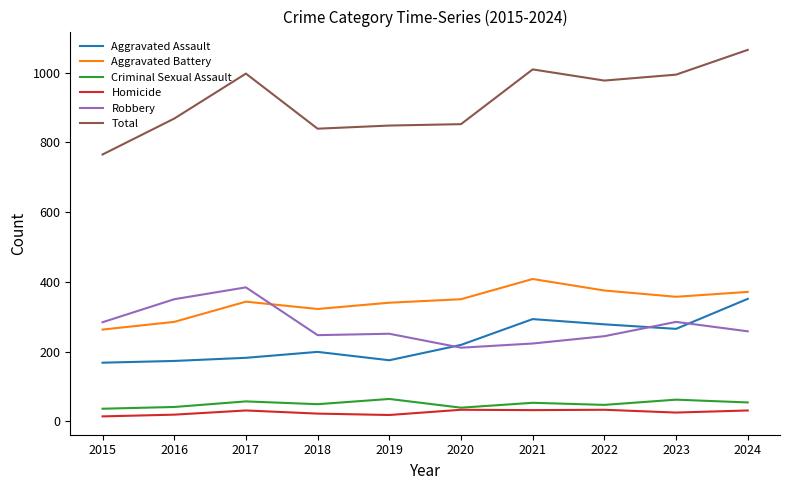

How many values in the Aggravated Battery series are below 350?

5